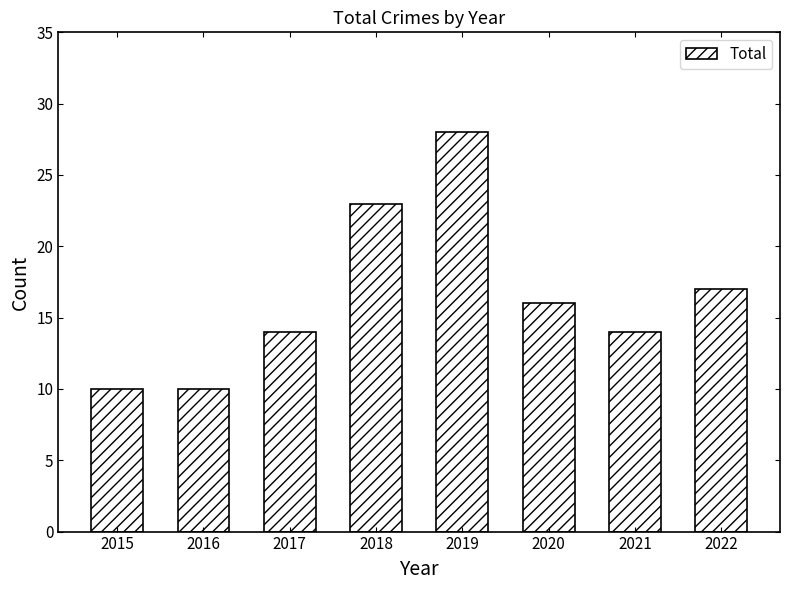

What is the smallest value displayed?

10